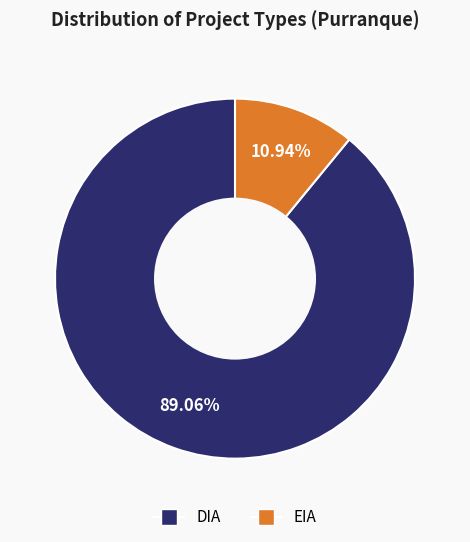

Approximately how many times larger is the value at DIA compared to EIA?

8.1